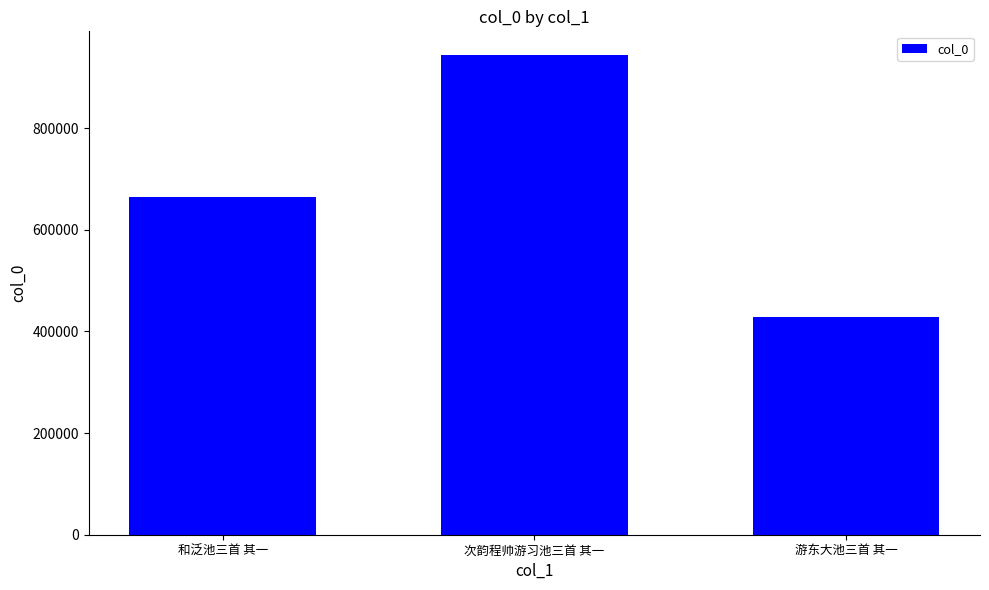

What is the change in value from 和泛池三首 其一 to 游东大池三首 其一?

-235970